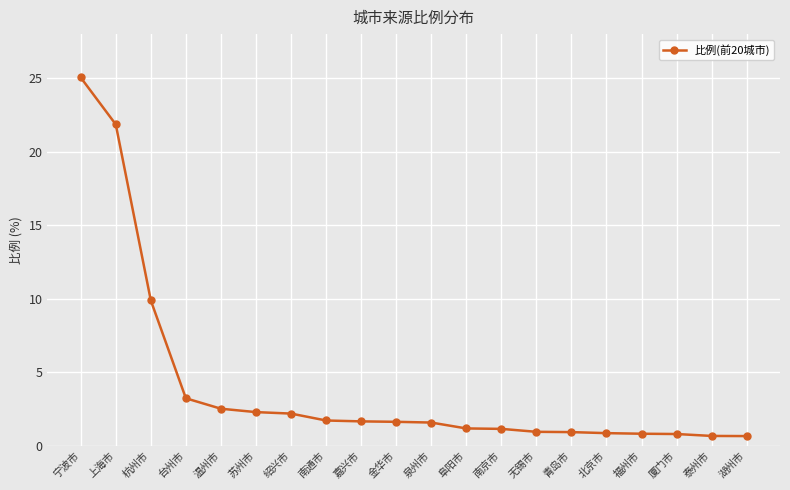

What is the label of the 16th point from the left?

北京市